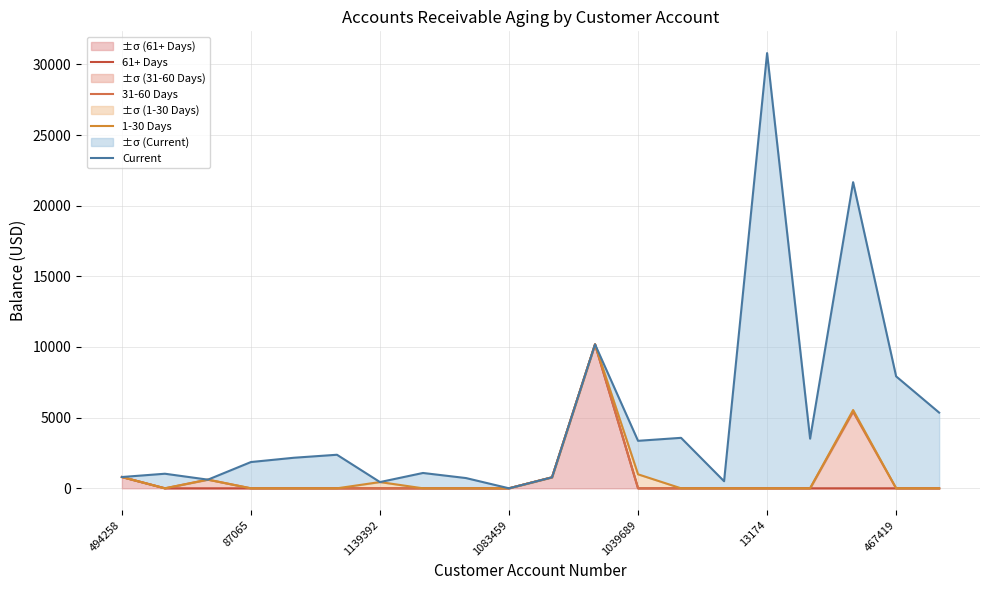

What is the label of the 18th point from the left?

17